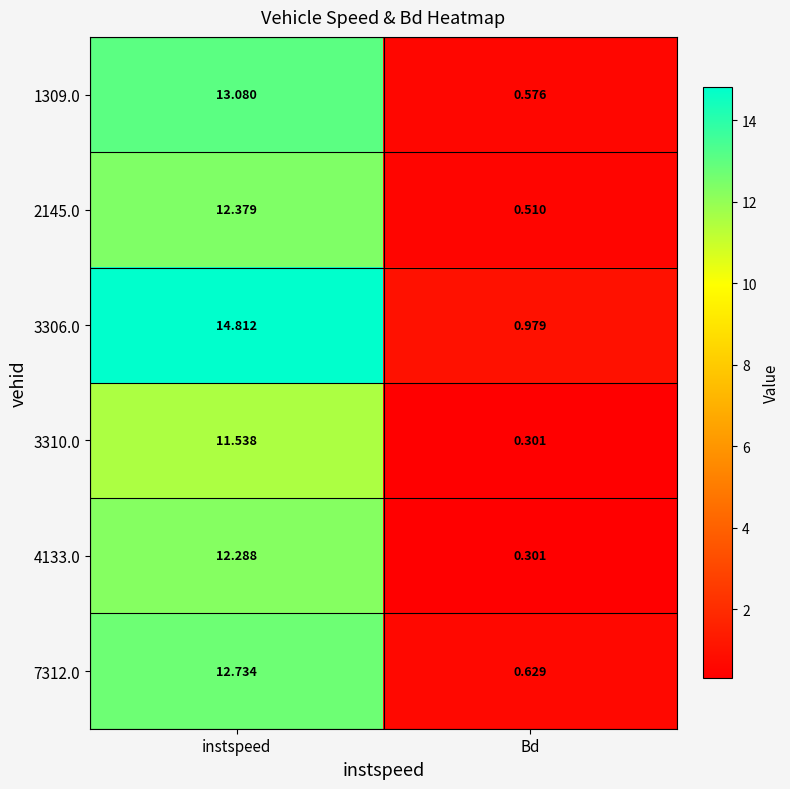

Which category has the highest value in the 4133.0 series?

instspeed